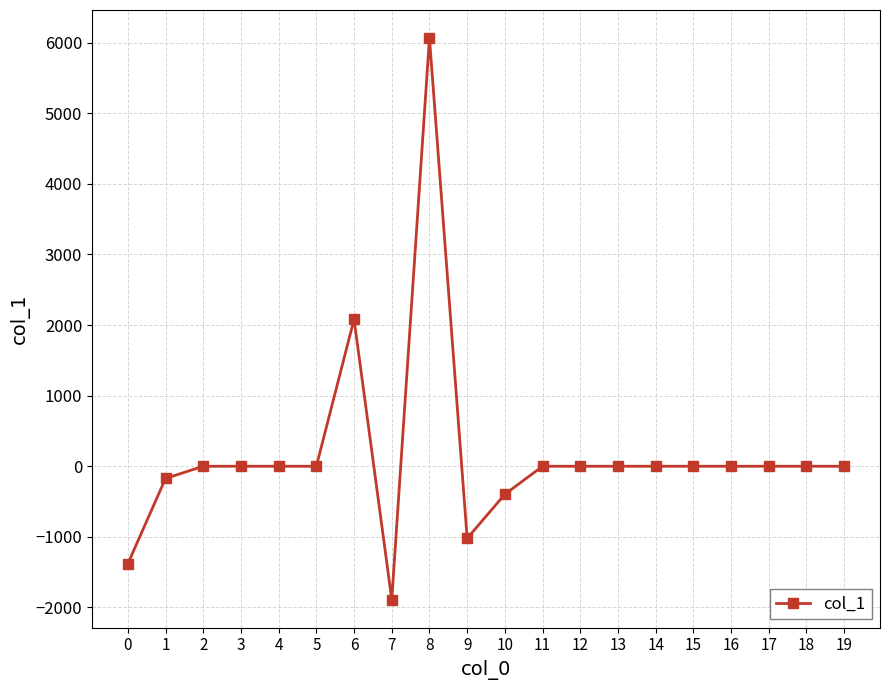

True or false: there are more than 0 points higher than both neighbors.

True